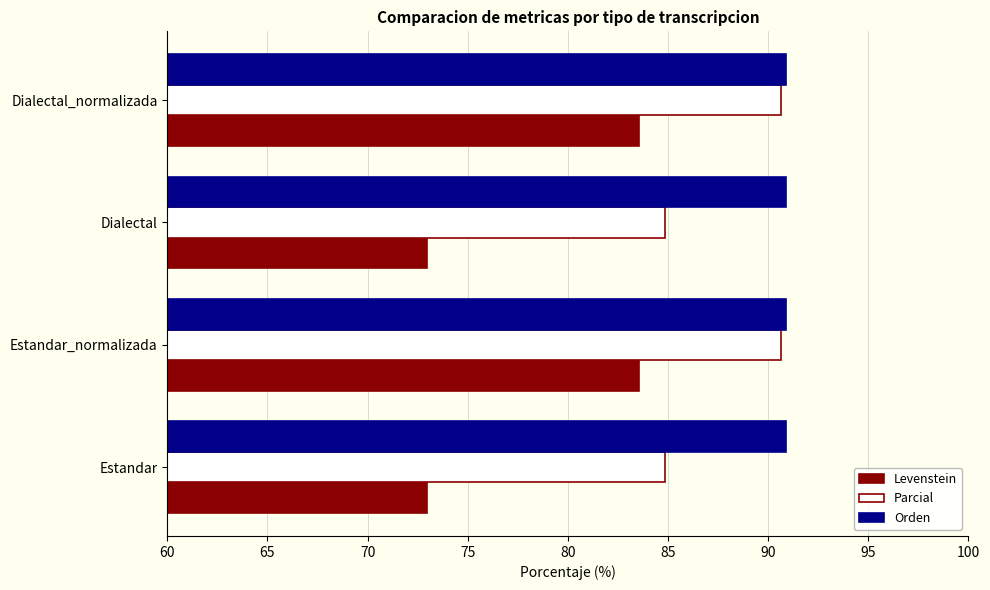

What is the highest value of the Orden series?

90.9